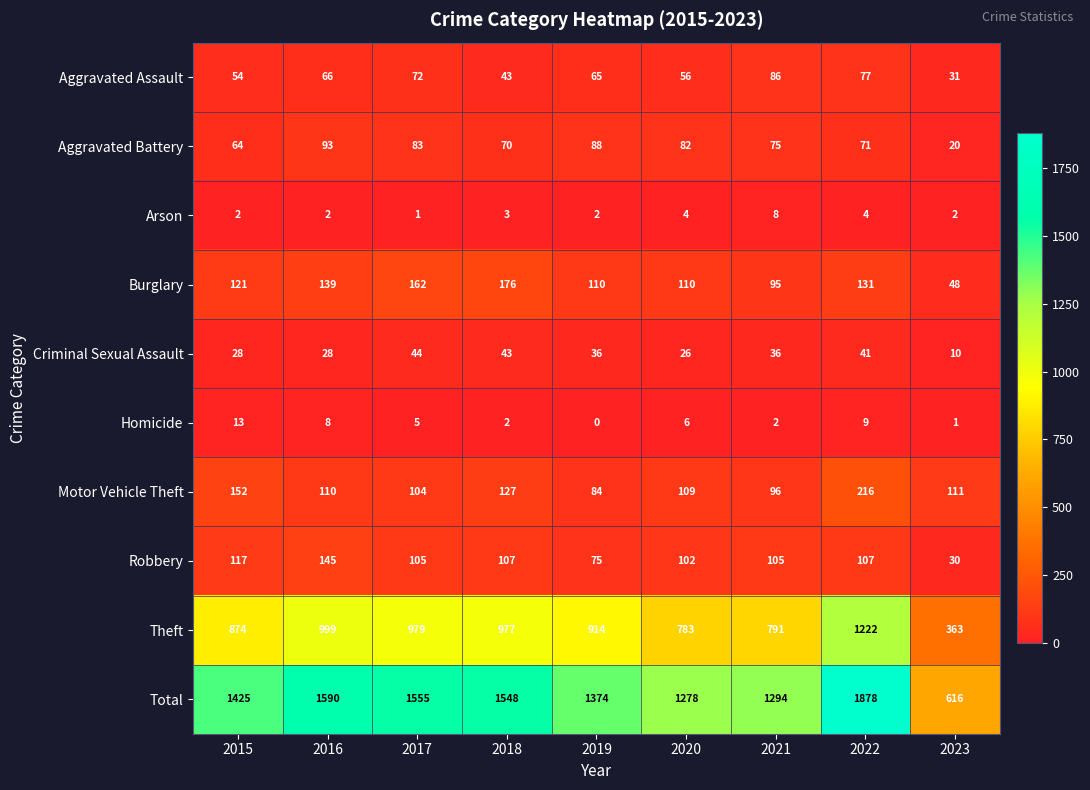

Is the value of Homicide at 2017 greater than the value of Motor Vehicle Theft at 2020?

No